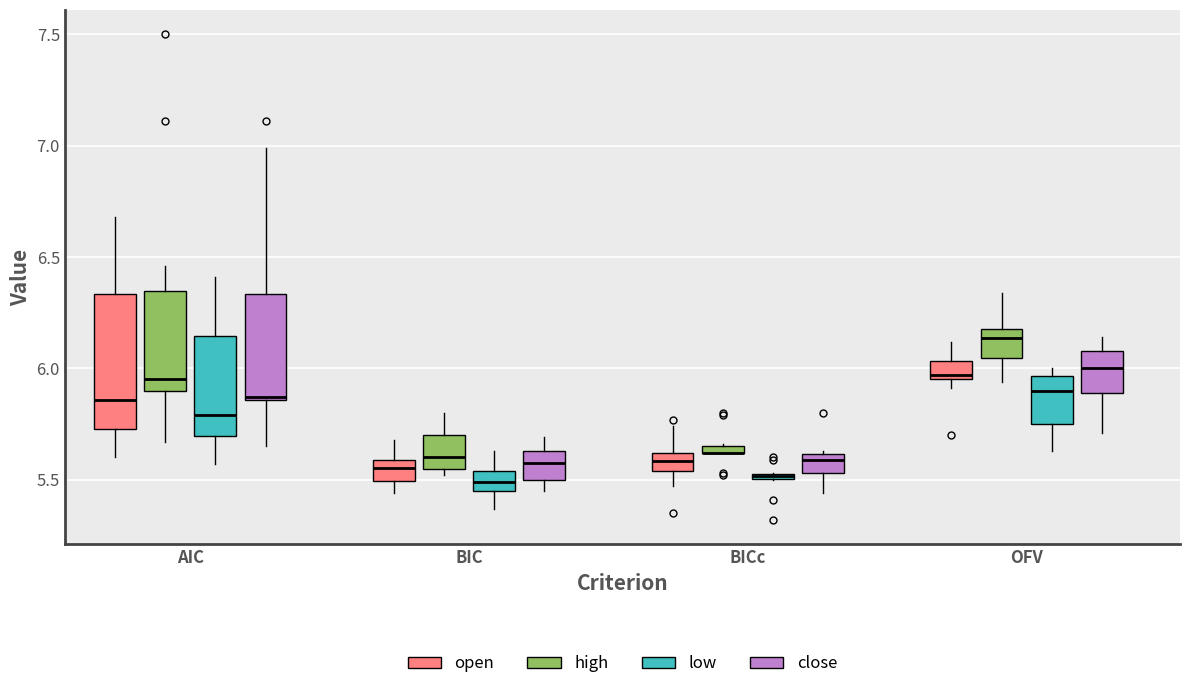

Comparing the boxes themselves (not the whiskers), which one is the tallest?

AIC (open)